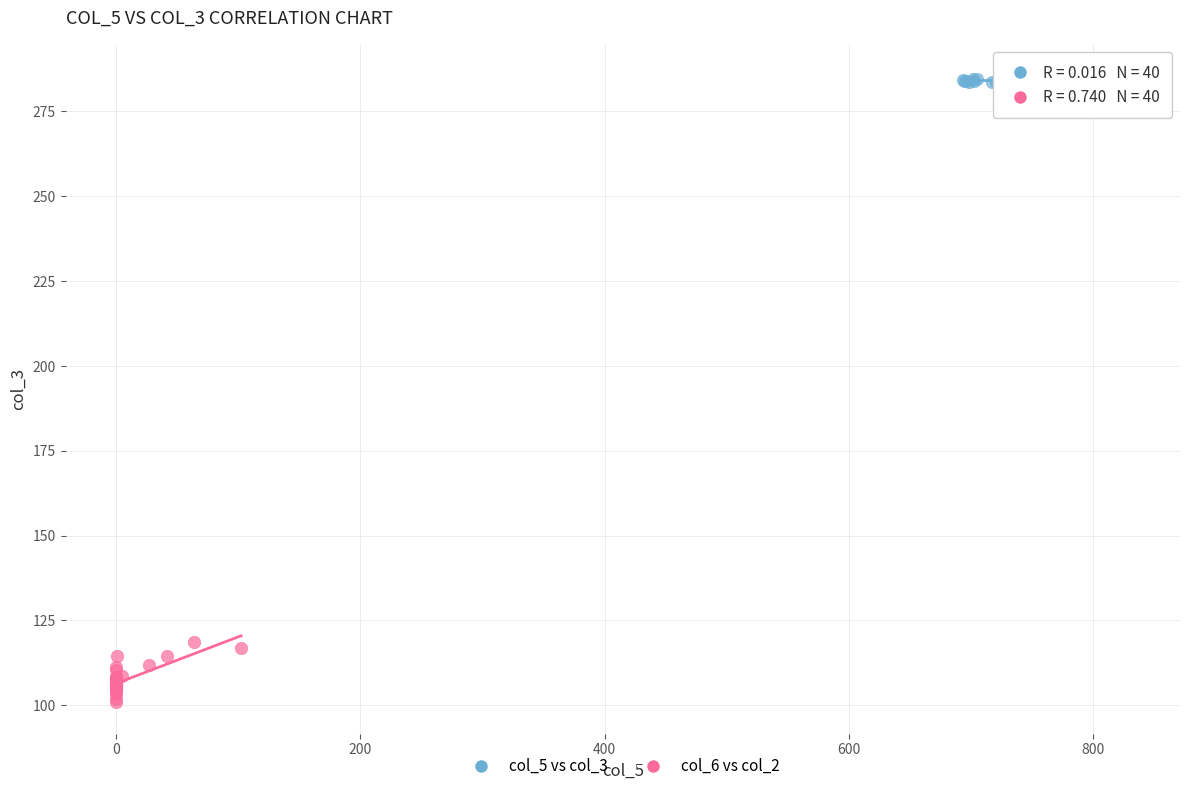

Which series reaches the maximum Y coordinate?

col_5 vs col_3